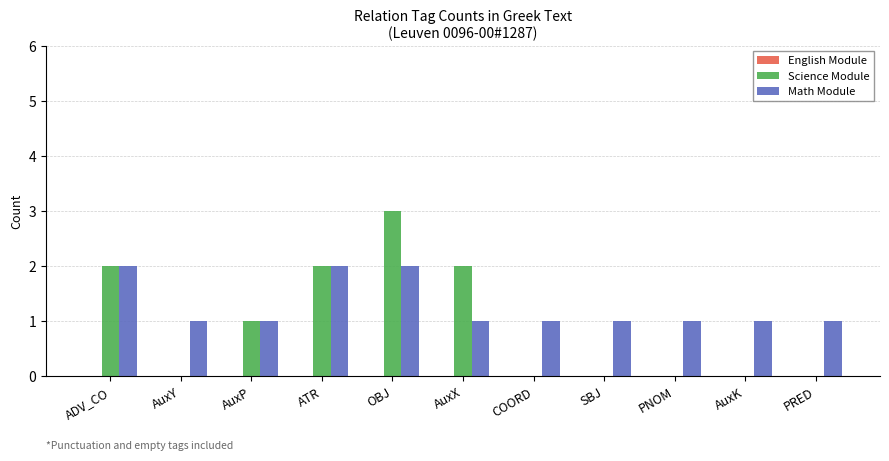

How many groups of bars are there?

11